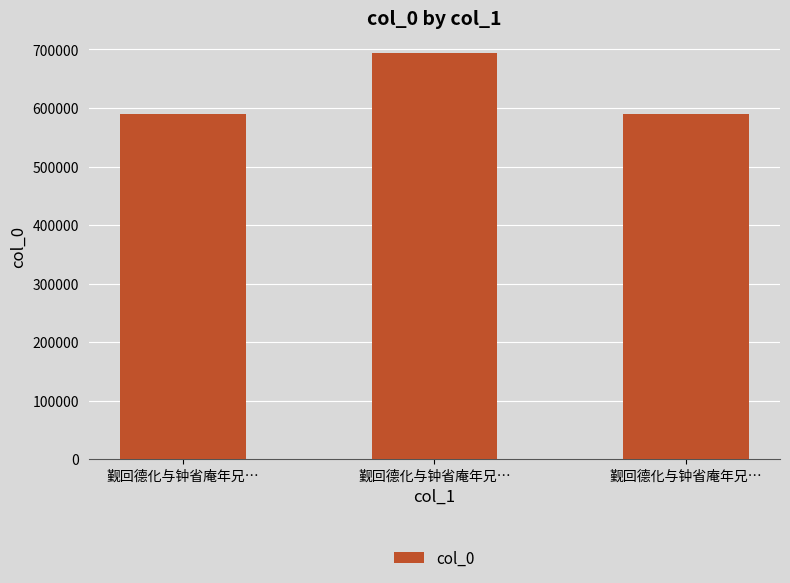

What is the sum of all values?

1873182